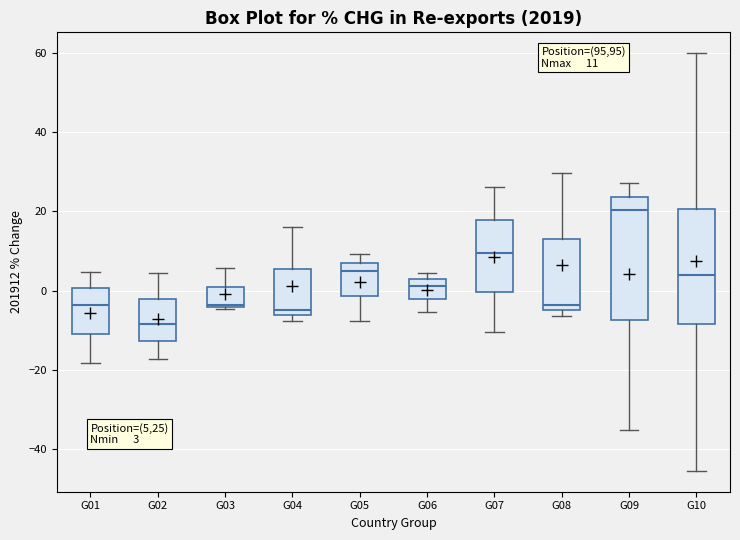

Which box's median line is the highest?

G09